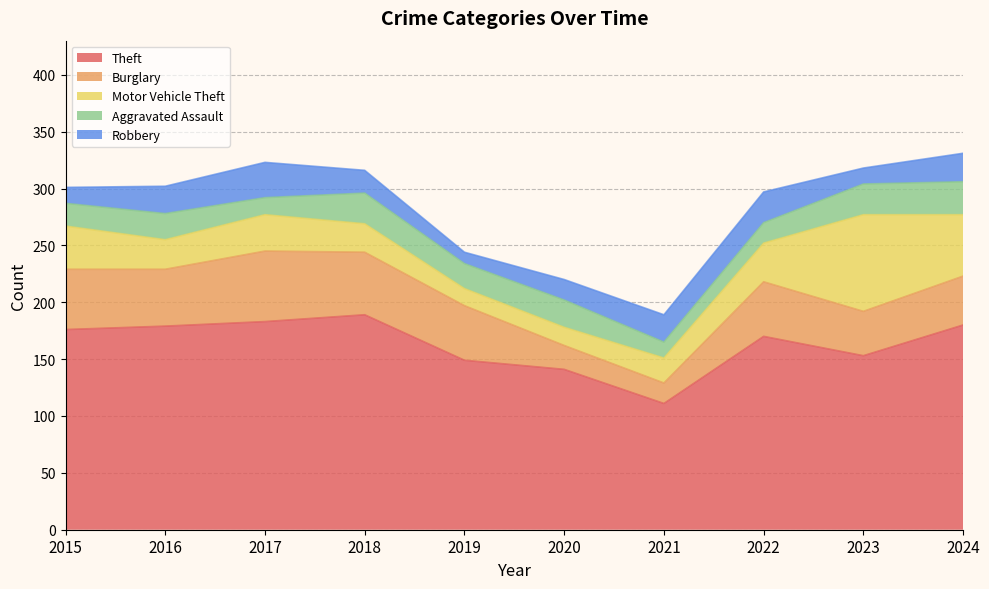

Count the number of data series in this chart.

5